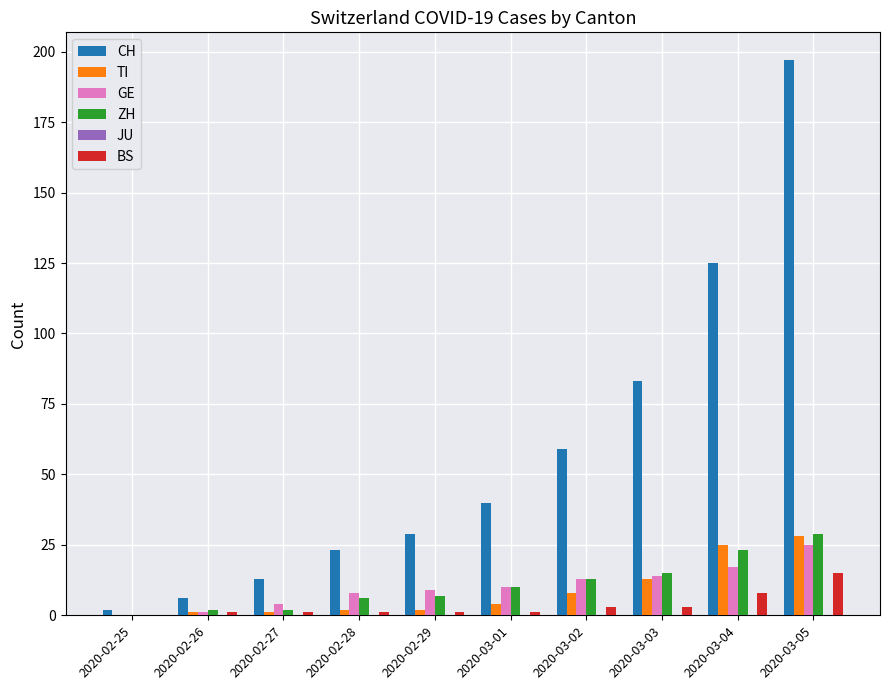

Which category has the highest value in the BS series?

2020-03-05